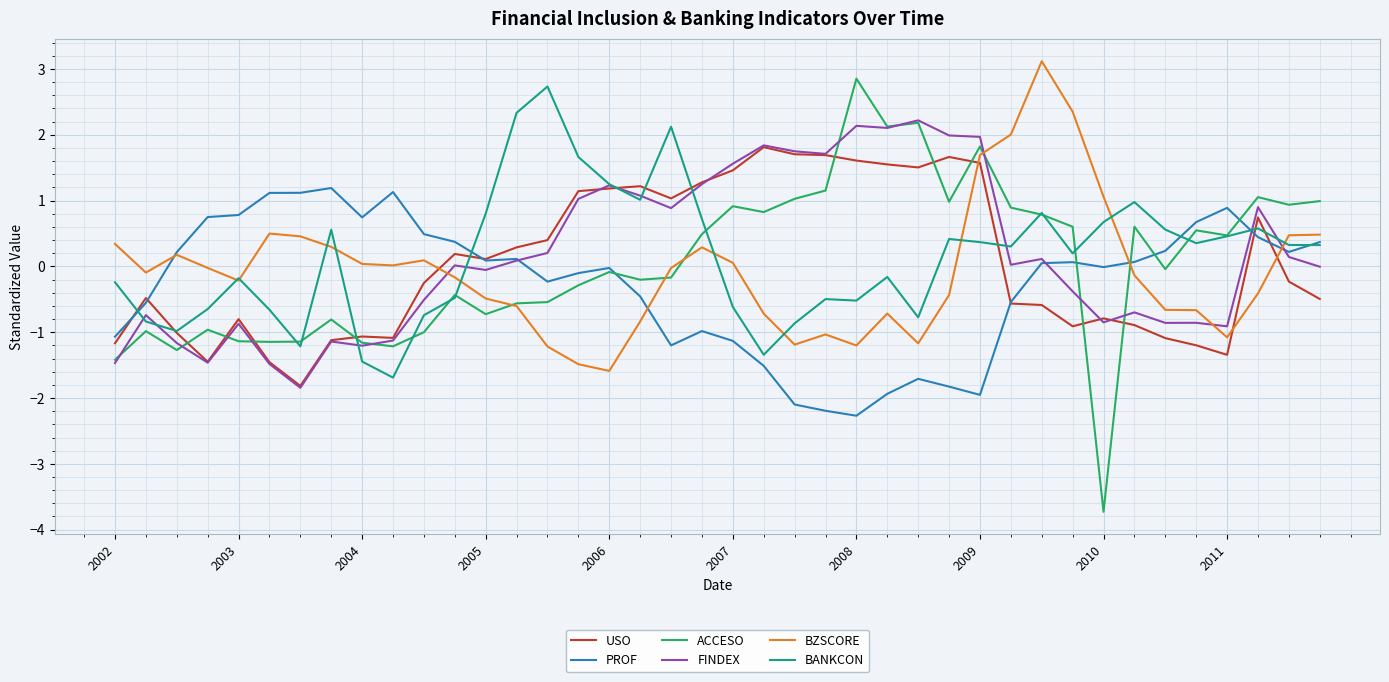

True or false: BZSCORE and FINDEX intersect in this chart.

True